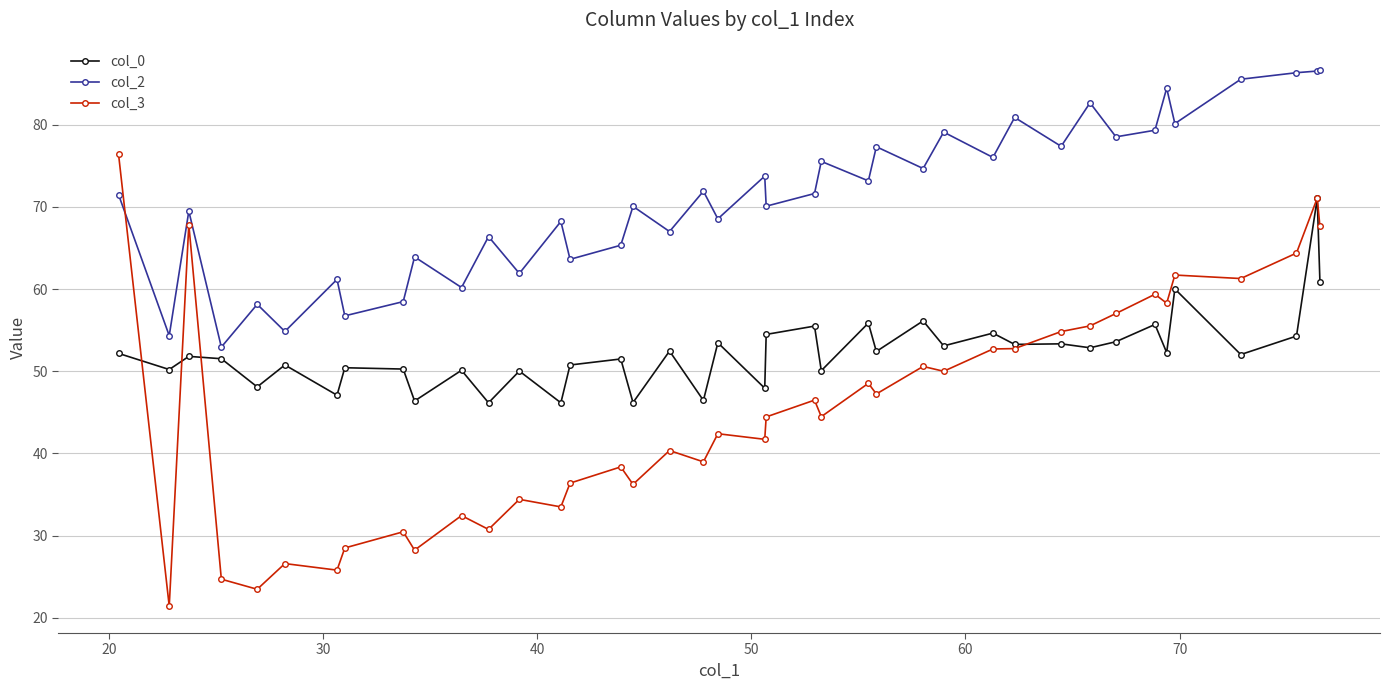

Which series has the largest total across all categories?

col_2